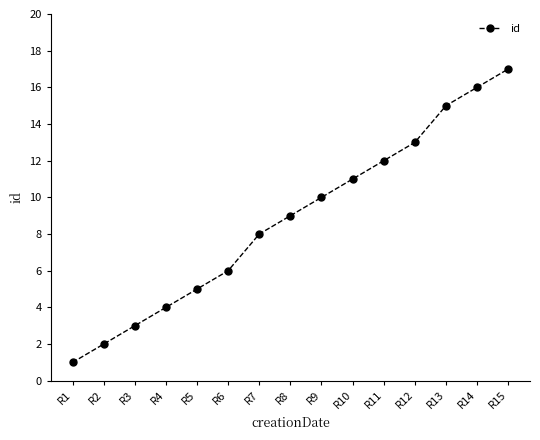

True or false: the data has more than 0 interior local peaks.

False